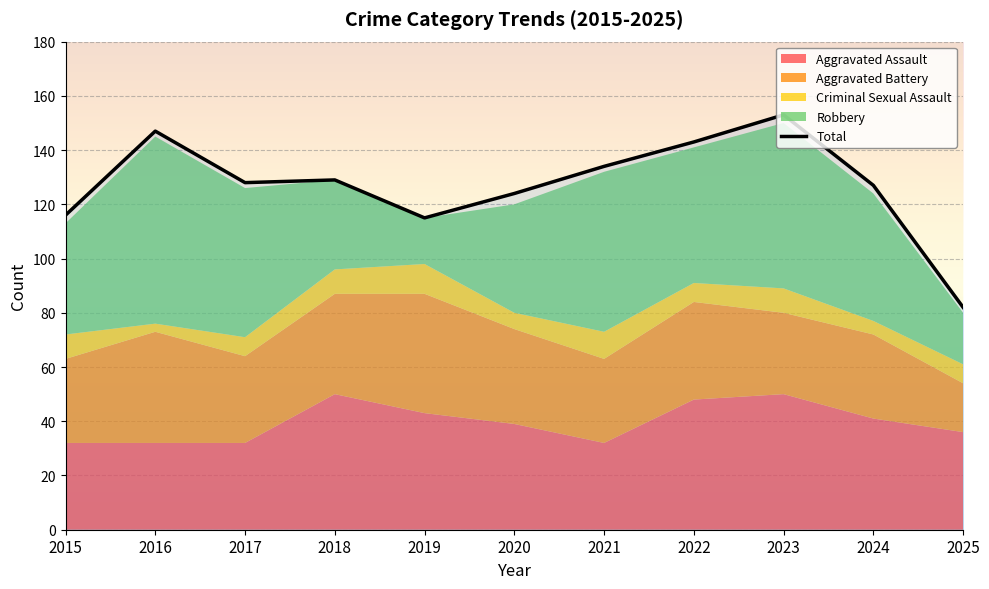

True or false: the data has more than 0 interior local peaks.

True